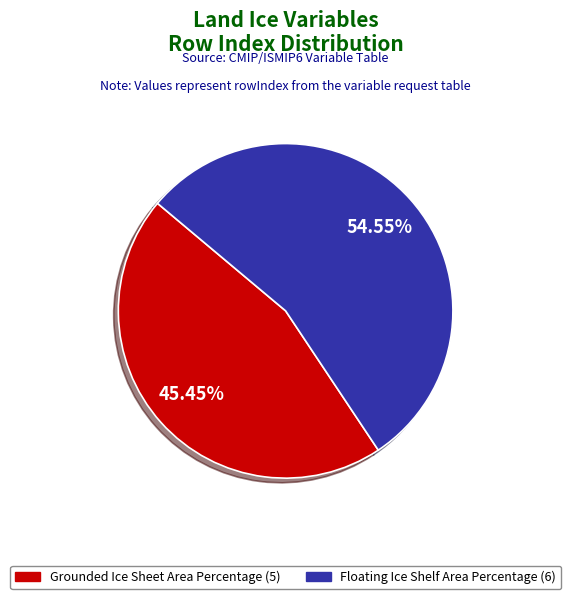

How many segments does this pie chart have?

2